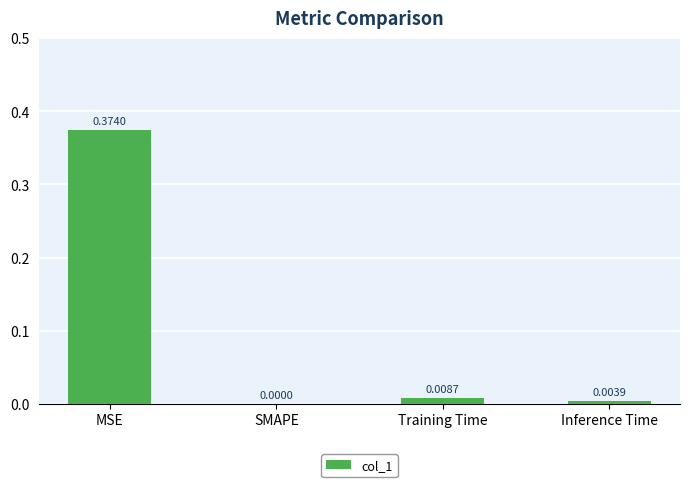

Which has a higher value, MSE or Inference Time?

MSE